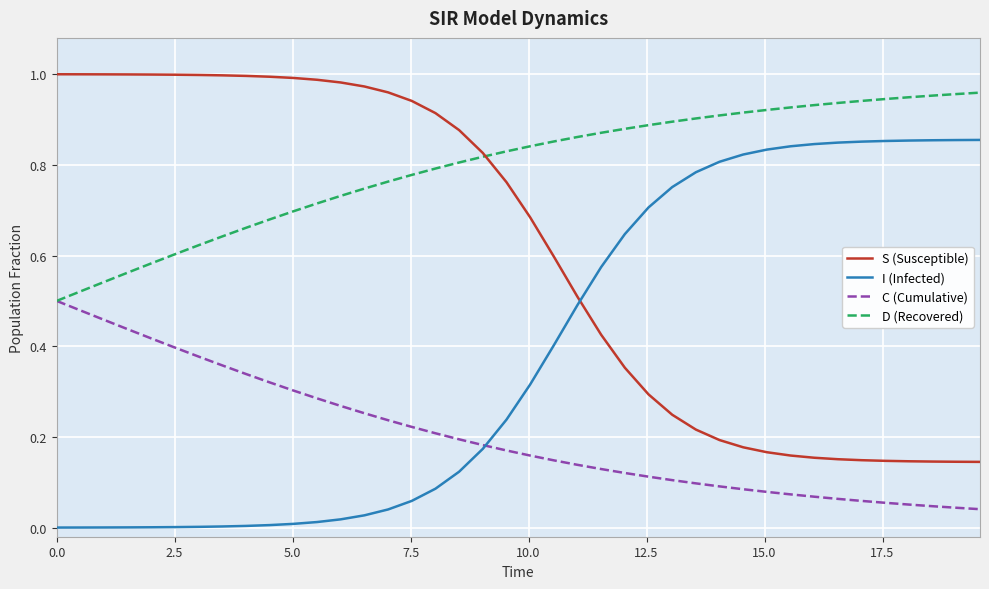

List the series in order of their overall mean, lowest first.

C (Cumulative), I (Infected), S (Susceptible), D (Recovered)